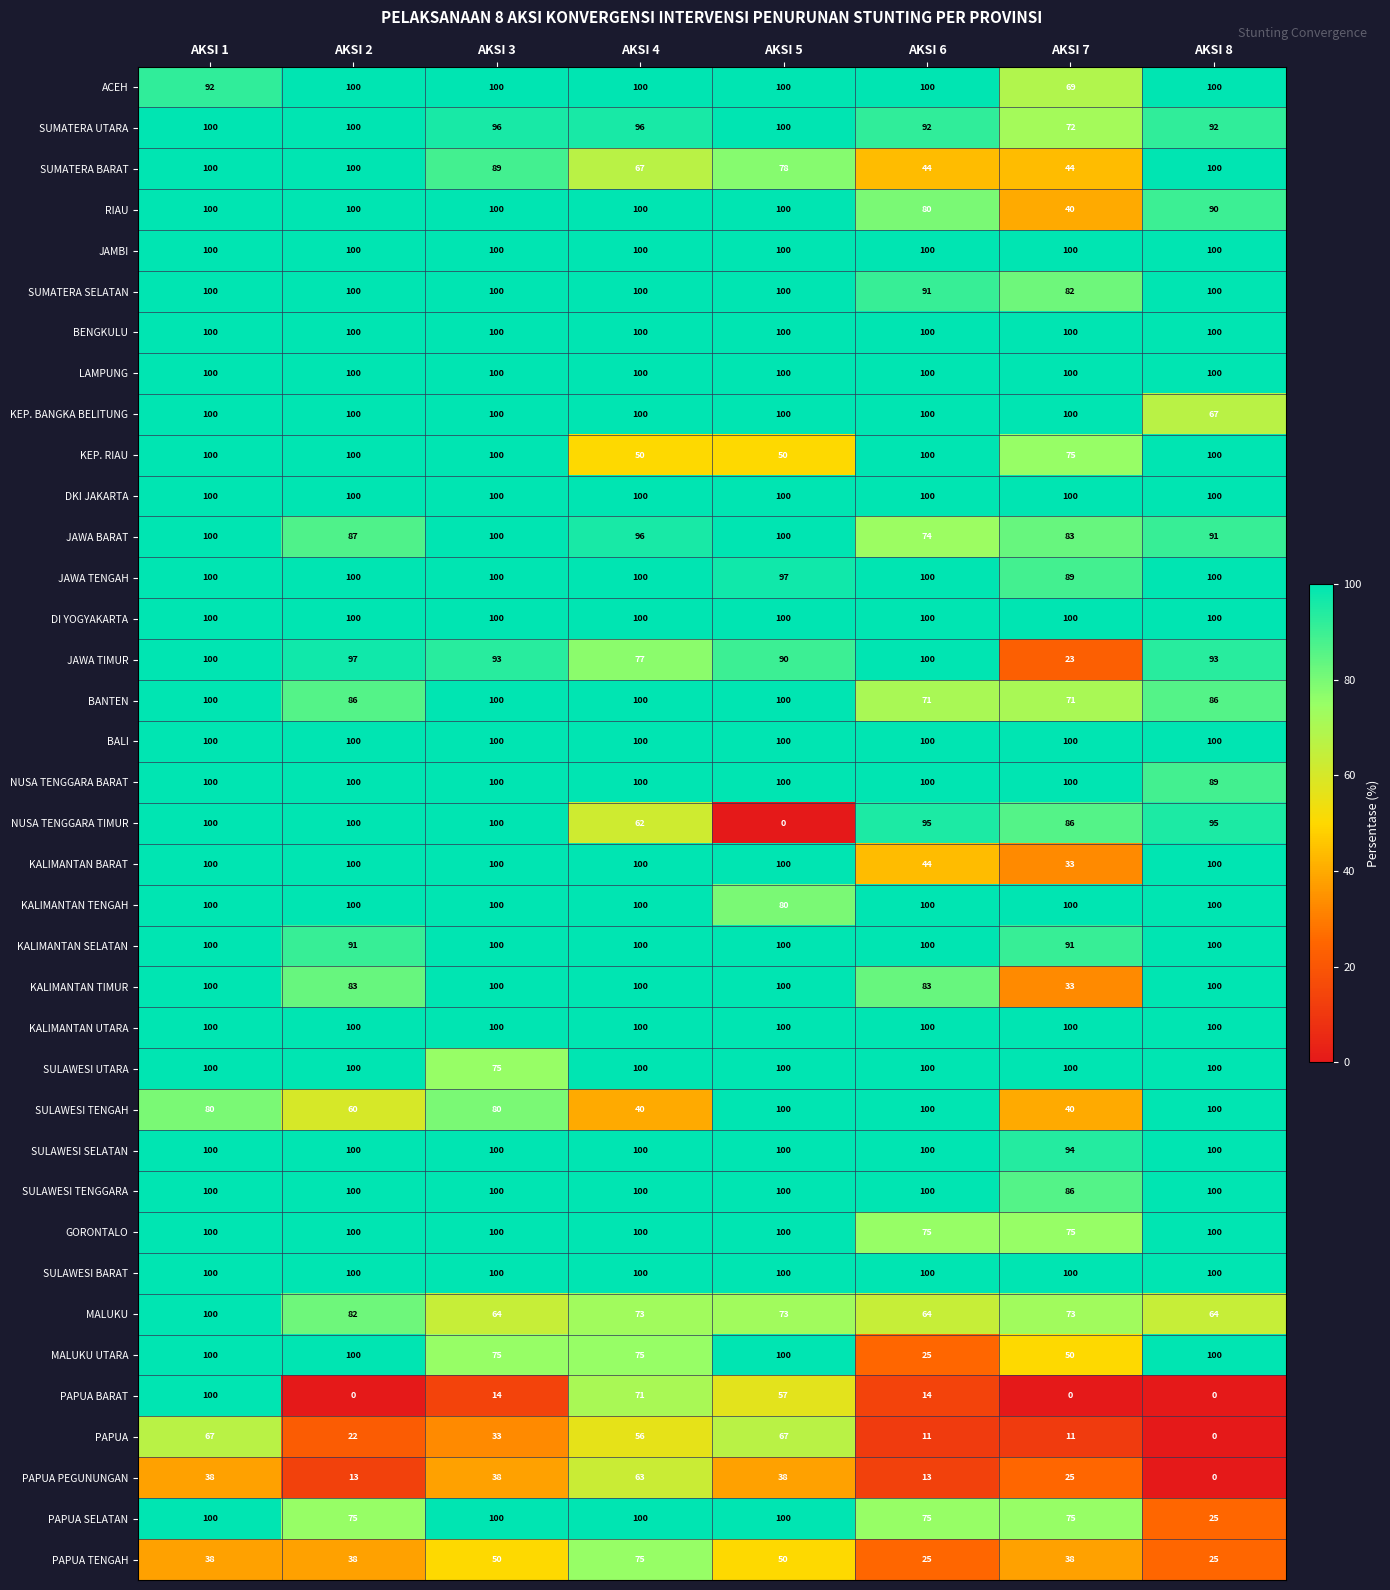

At how many categories does at least one series exceed 66?

8